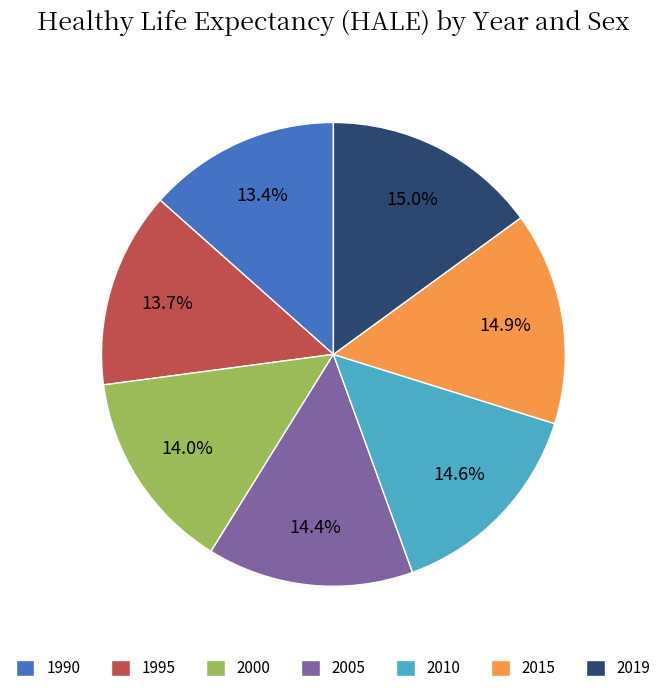

Is there a majority slice in this chart?

No